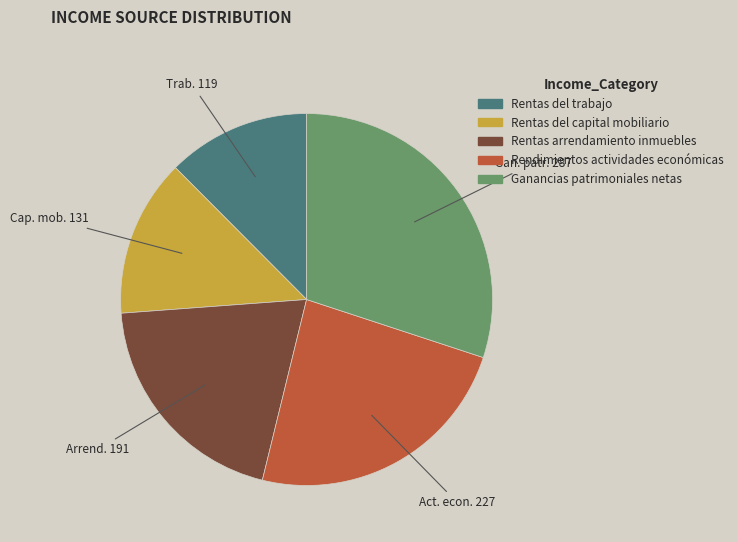

Combined, do Rentas del capital mobiliario and Ganancias patrimoniales netas account for over 50%?

No